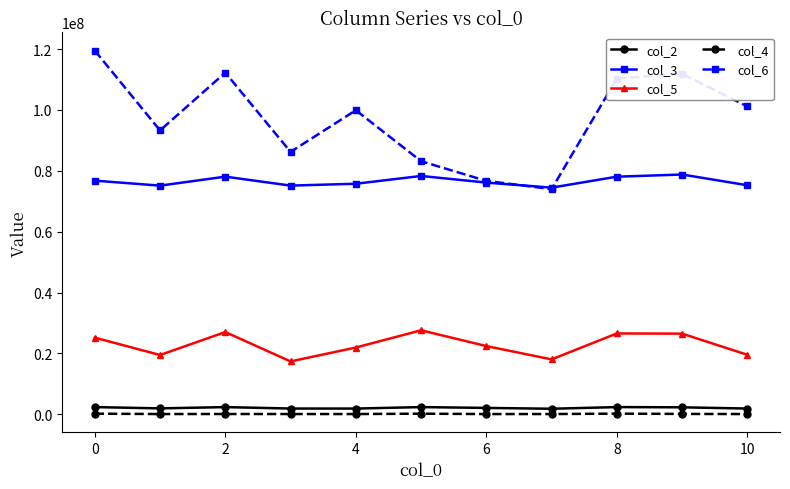

Which series has the largest total across all categories?

col_6